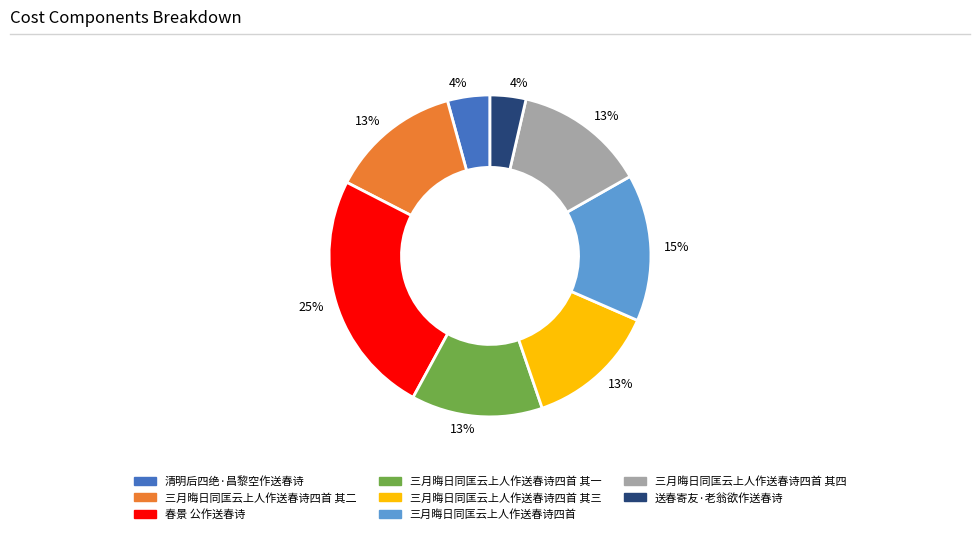

Count the number of slices in the pie.

8